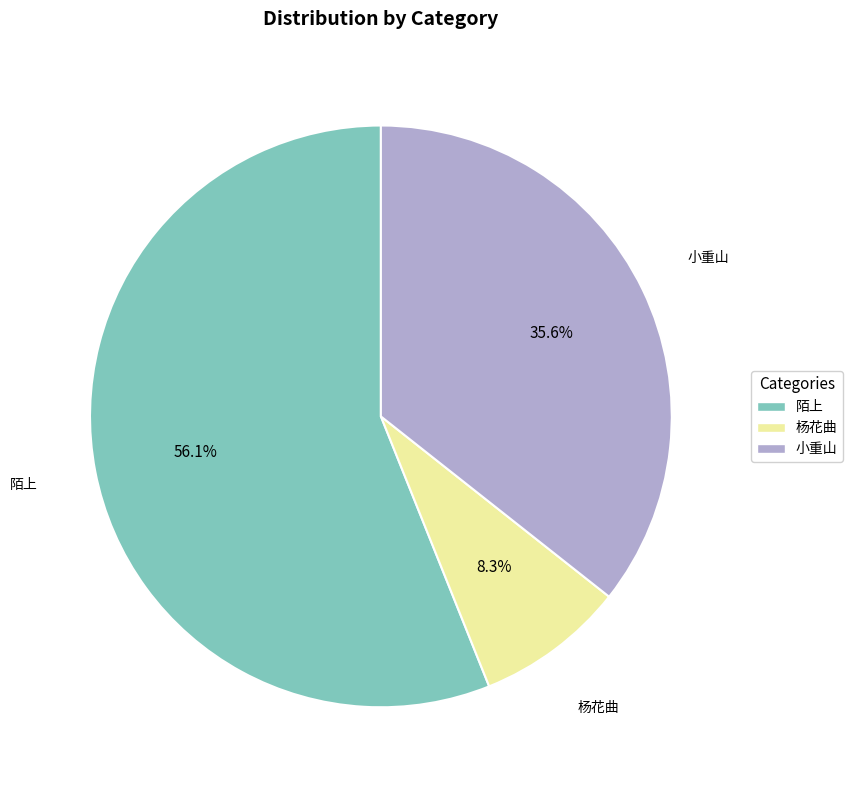

Is there a majority slice in this chart?

Yes